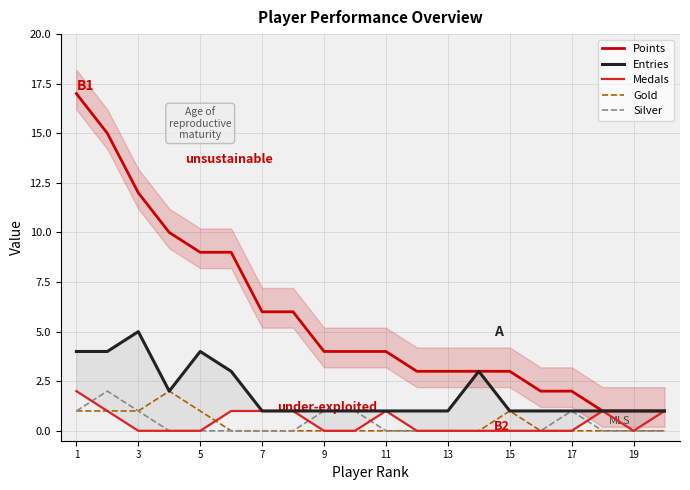

How many Gold values are between 0 and 1?

19